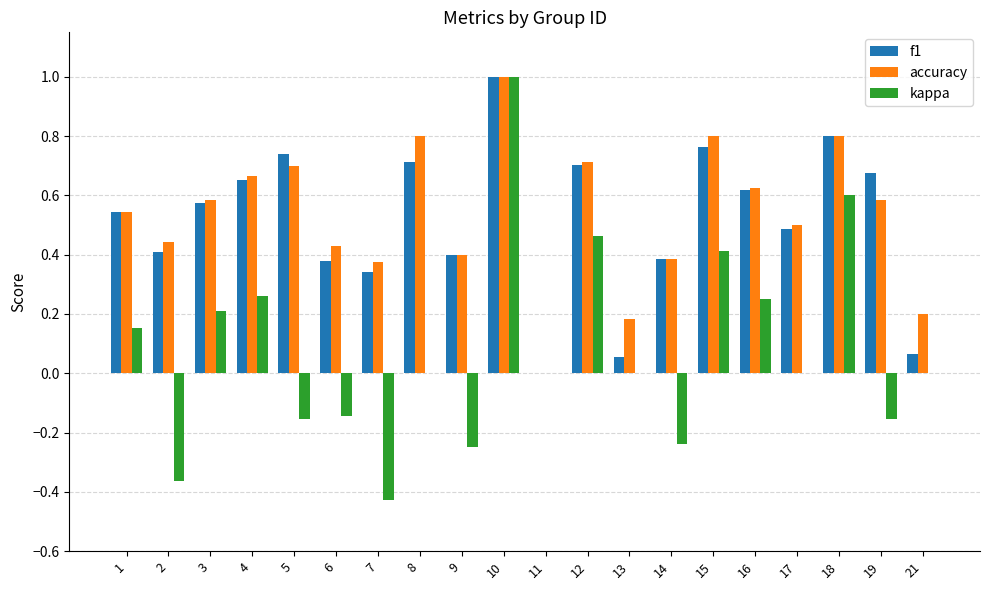

Is the value of kappa at 15 greater than the value of f1 at 10?

No